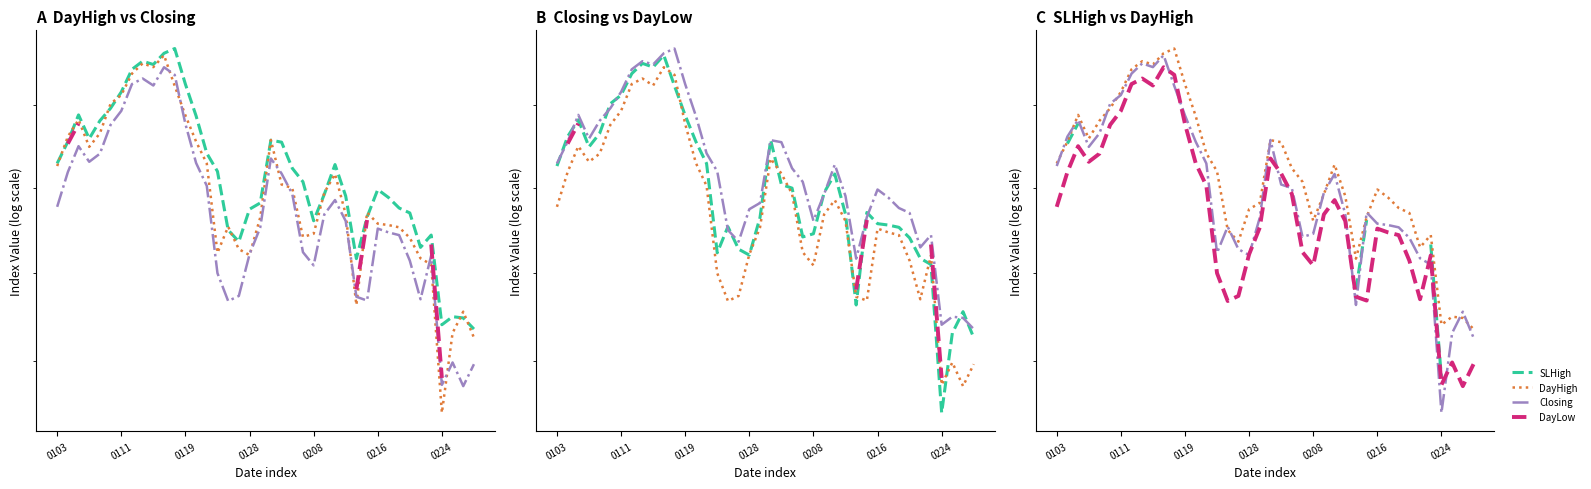

True or false: Closing has more than 2 points higher than both neighbors.

True